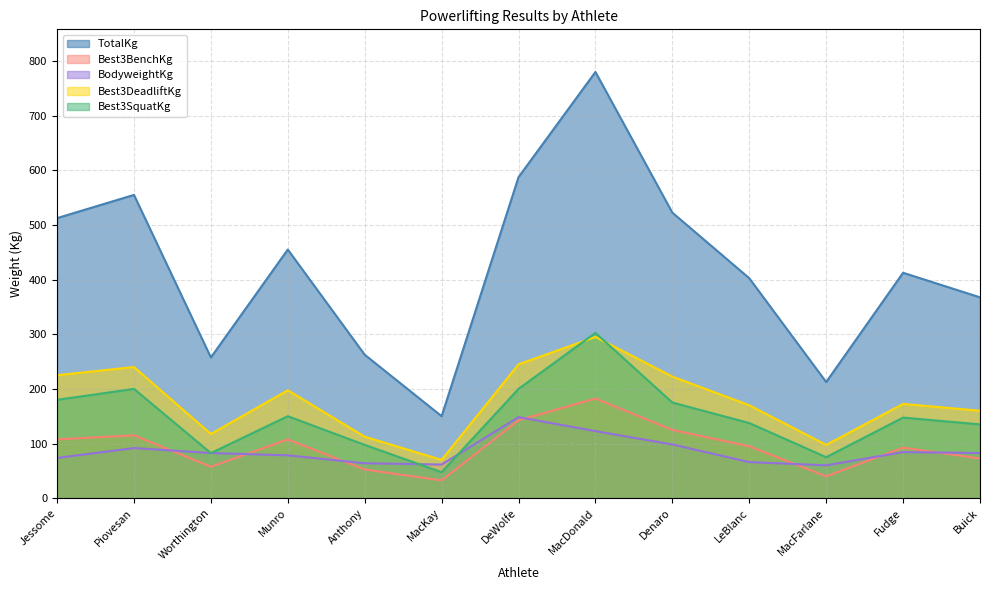

Reading left to right, what are all the values shown in this chart?

TotalKg: 512.5	555.0	257.5	455.0	262.5	150.0	587.5	780.0	522.5	402.5	212.5	412.5	367.5
Best3BenchKg: 107.5	115.0	57.5	107.5	52.5	32.5	142.5	182.5	125.0	95.0	40.0	92.5	72.5
BodyweightKg: 73.6	91.7	82.6	78.4	63.9	61.5	148.3	122.7	98.3	66.0	60.1	84.3	82.6
Best3DeadliftKg: 225.0	240.0	117.5	197.5	112.5	70.0	245.0	295.0	222.5	170.0	97.5	172.5	160.0
Best3SquatKg: 180.0	200.0	82.5	150.0	97.5	47.5	200.0	302.5	175.0	137.5	75.0	147.5	135.0